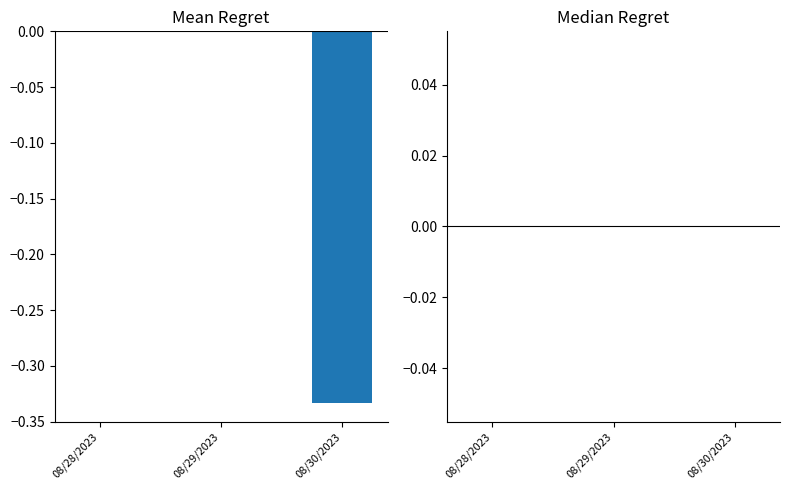

Which has a higher value, 08/28/2023 or 08/30/2023?

08/28/2023